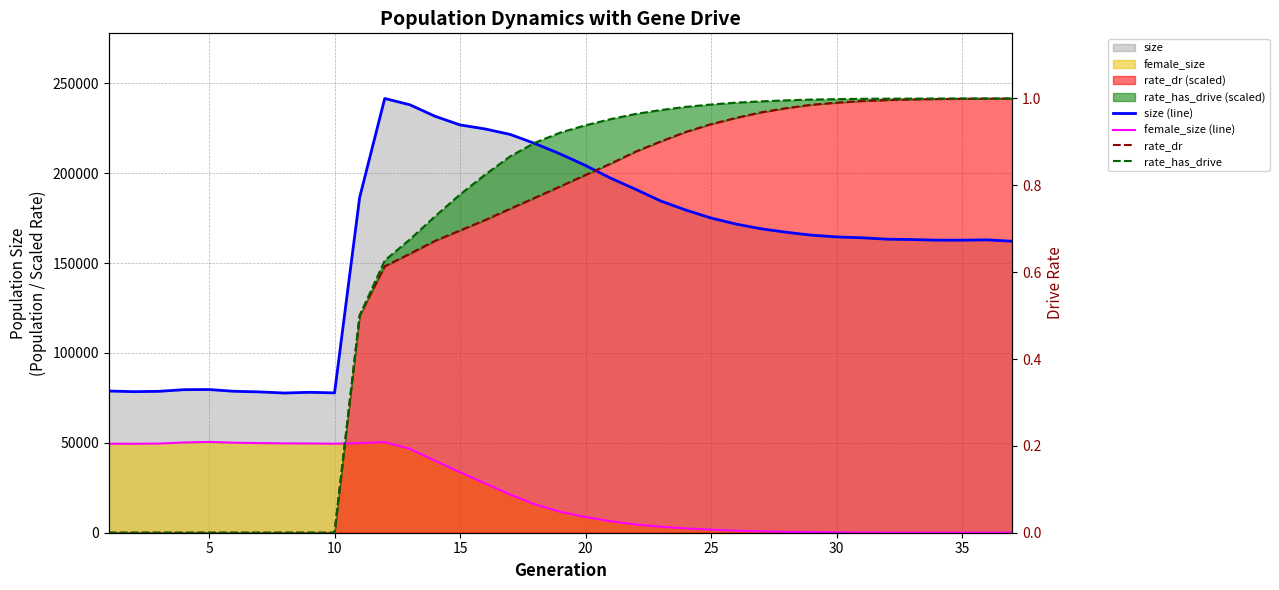

True or false: size (line) has a value of 82206.5 at 22.

False